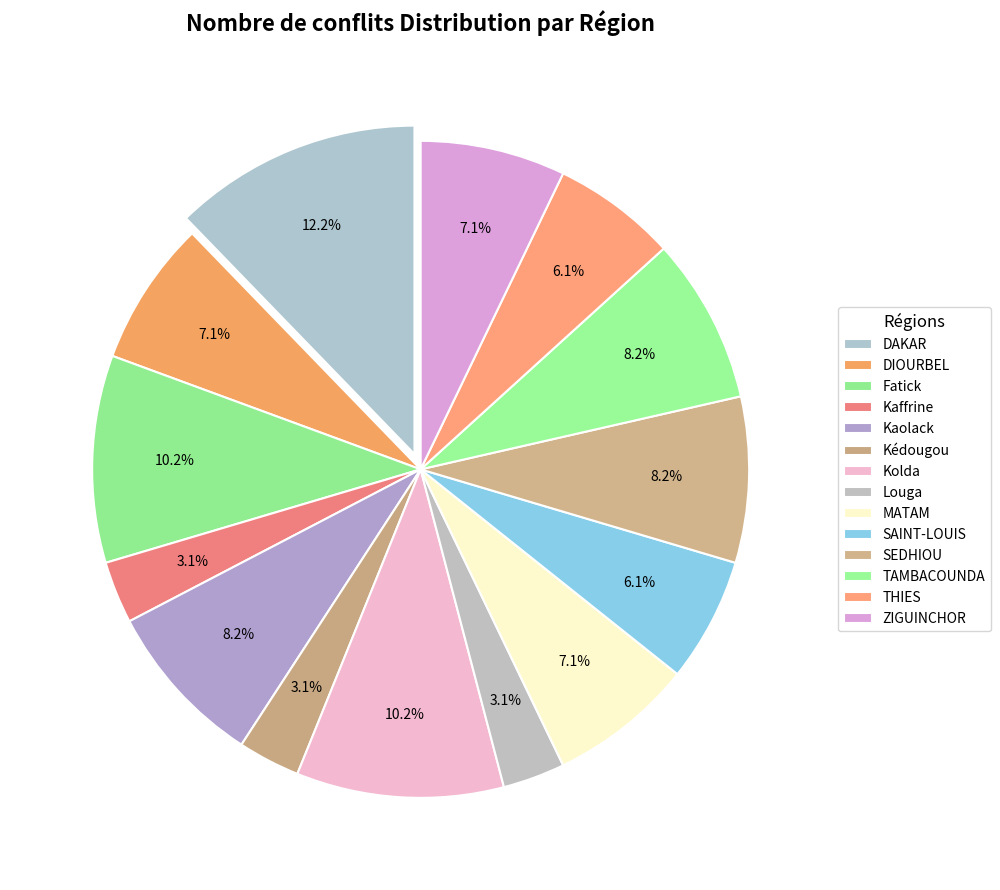

How many segments does this pie chart have?

14